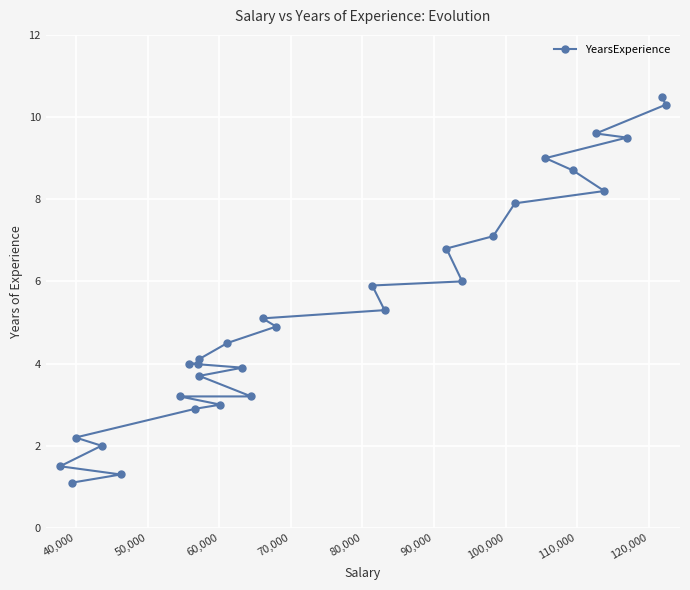

What is the sum of all values?

159.4